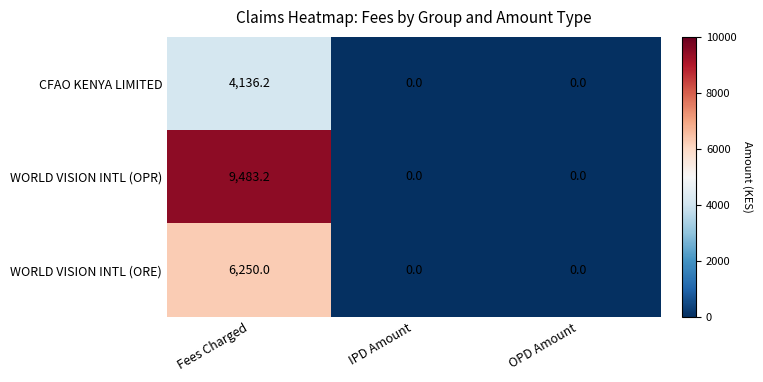

What is the sum of the WORLD VISION INTL (ORE) values at Fees Charged and IPD Amount?

6250.0